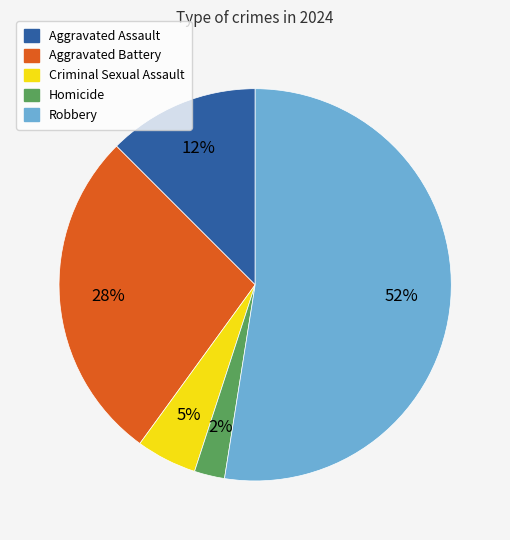

To the nearest percent, what percentage of the pie is Criminal Sexual Assault?

5%